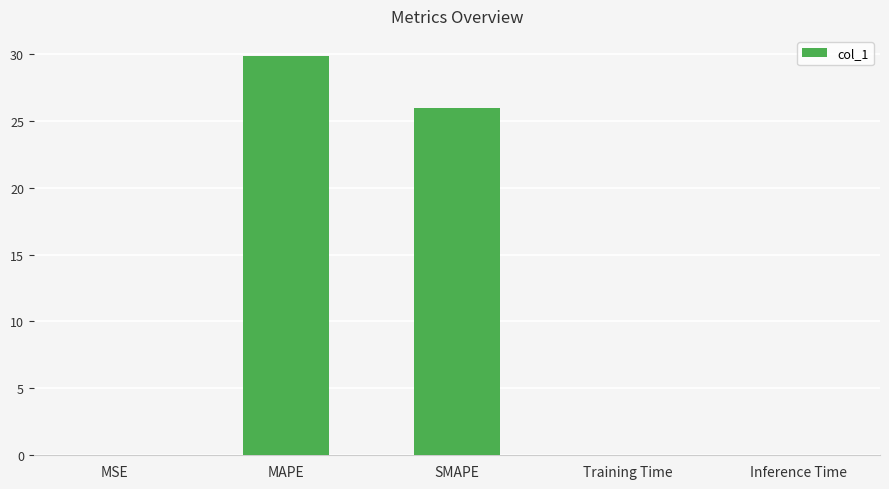

Are the bars horizontal?

No